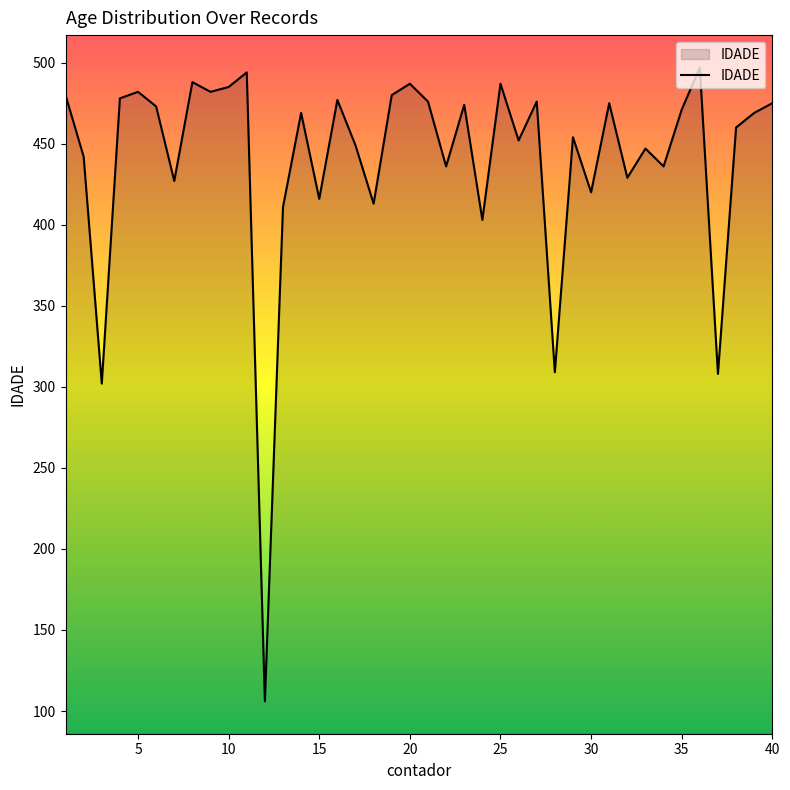

What is the difference between the maximum and minimum values?

391